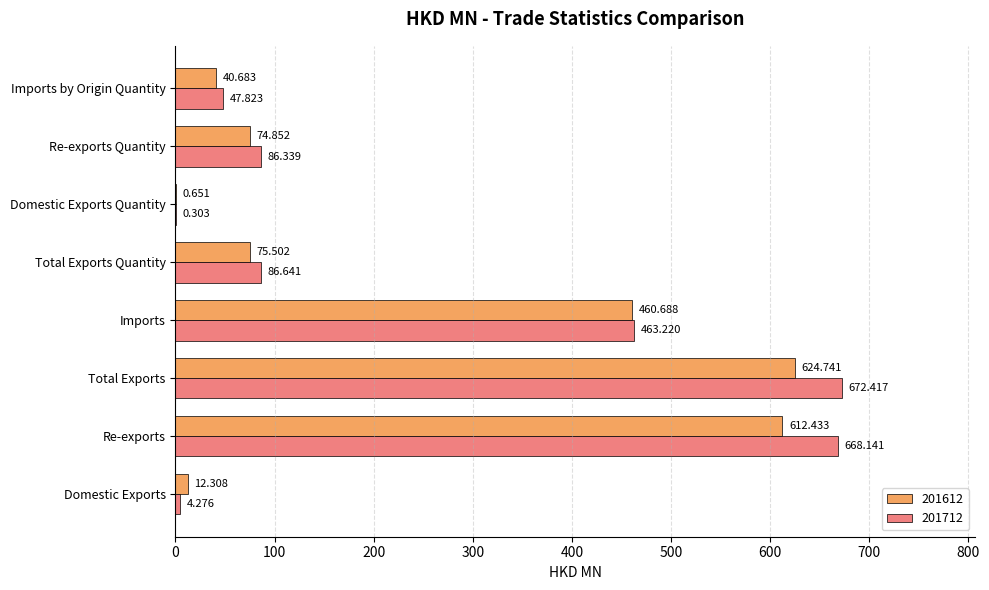

Where is 201712 nearest to the value 336?

Imports